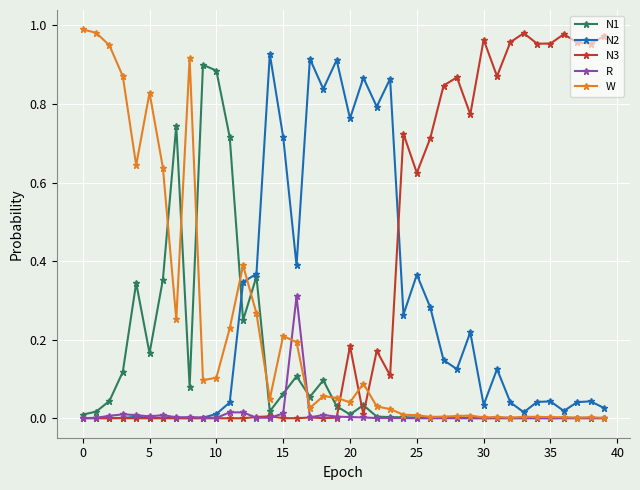

True or false: W has more than 1 interior local peaks.

True